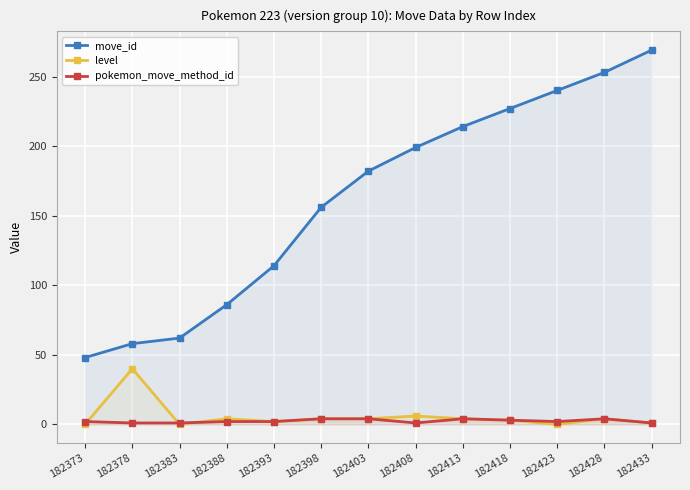

How many interior local valleys does the pokemon_move_method_id series have?

2